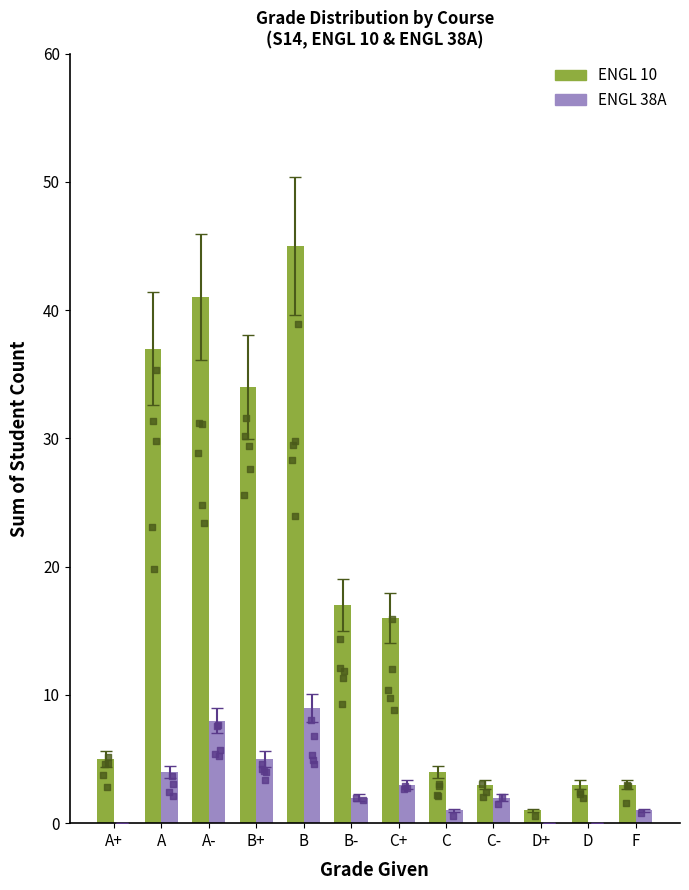

Which series reaches the maximum Y coordinate?

ENGL 10